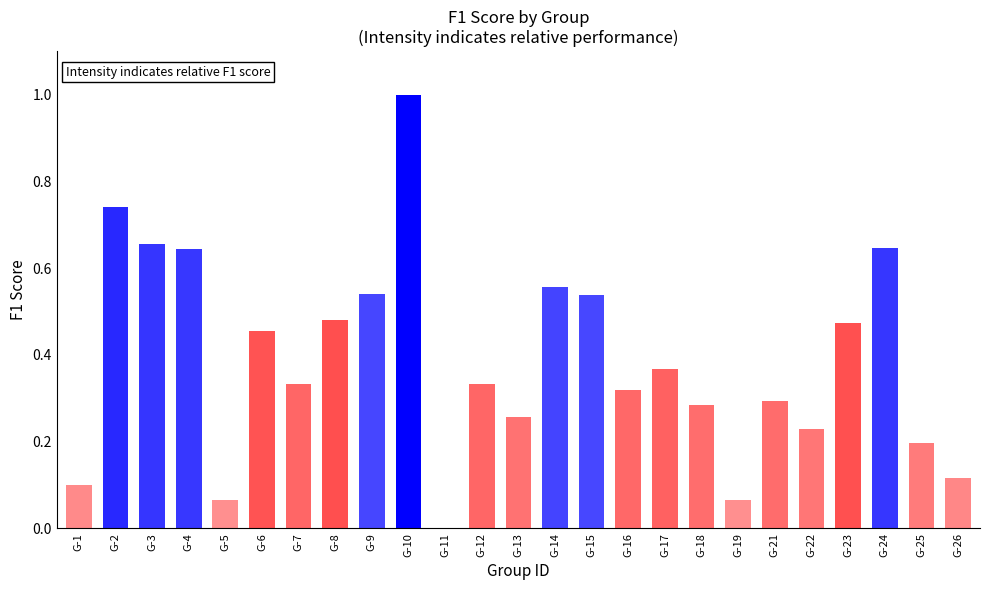

At which category is the sum across all series the highest?

10